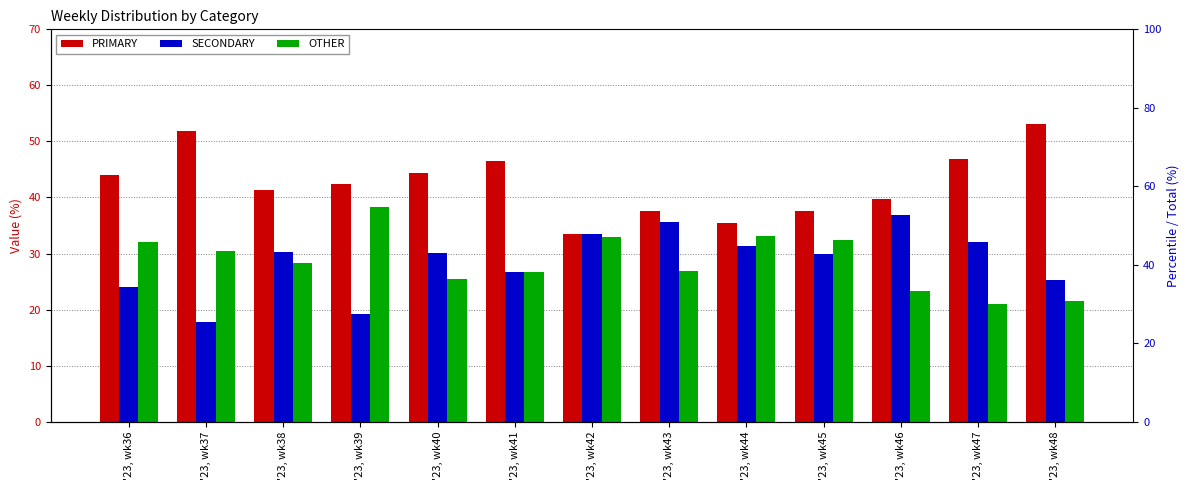

The SECONDARY series shows 38.7 at '23, wk48. True or false?

False